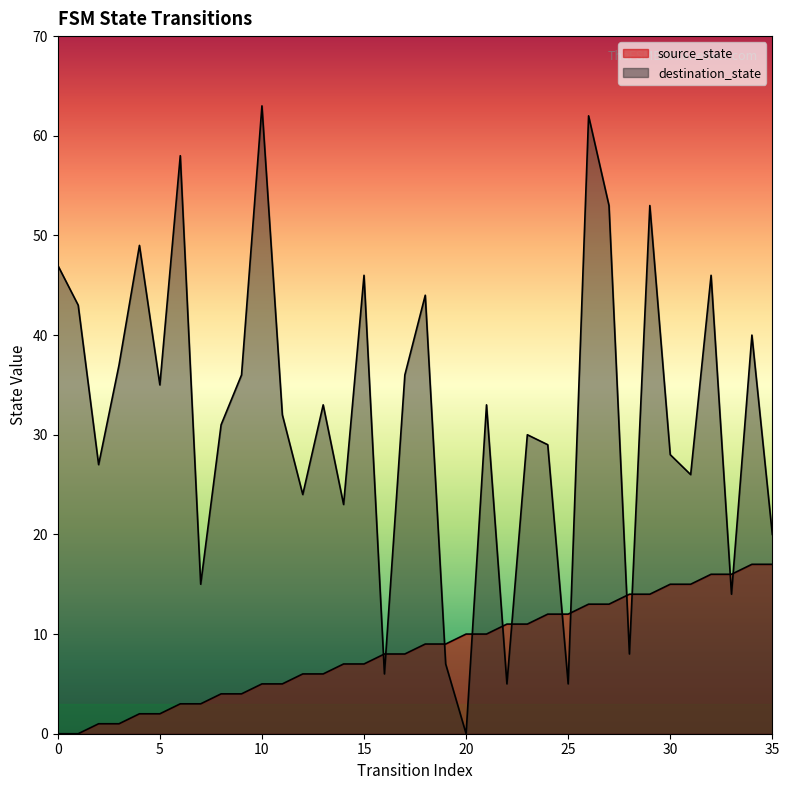

Where is source_state nearest to the value 8?

16